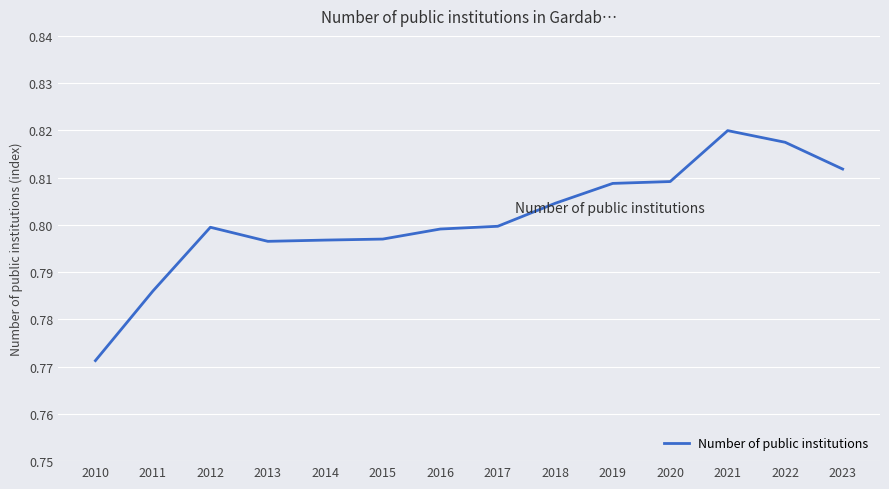

Which category has the highest value across all series?

2021